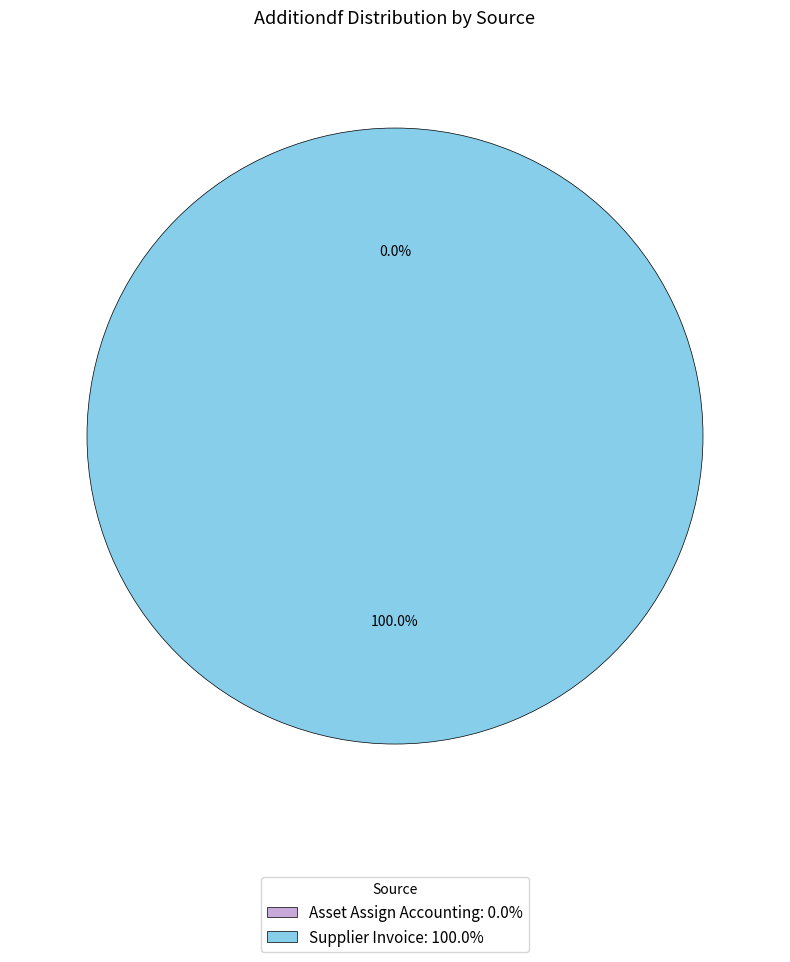

How many segments does this pie chart have?

2